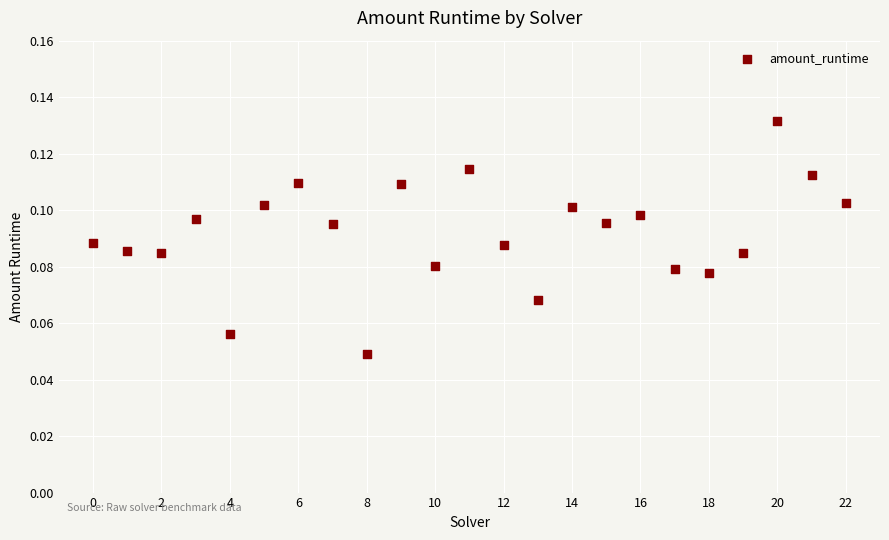

How many data points are displayed?

23